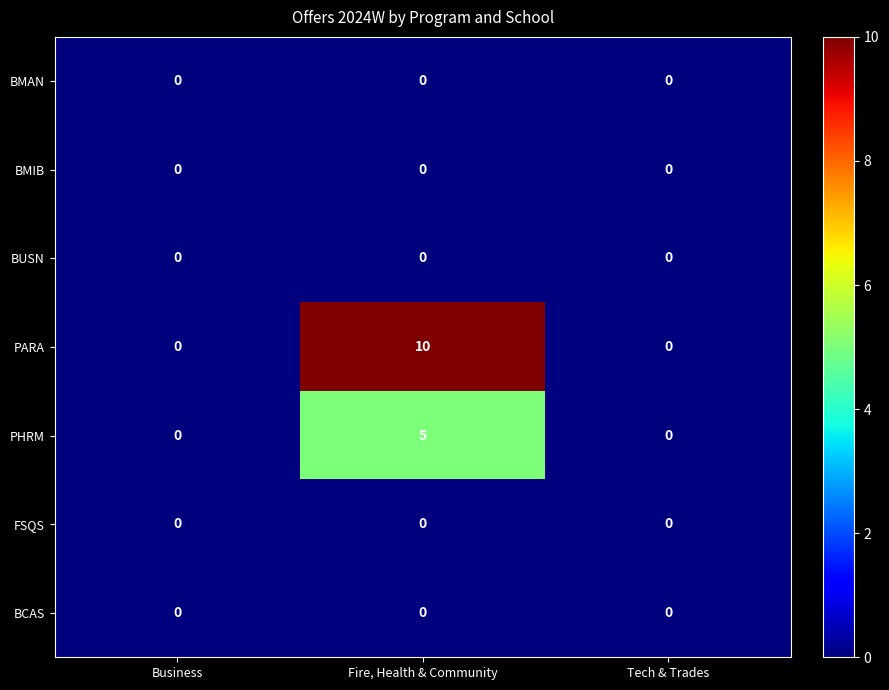

Between Fire, Health & Community and Tech & Trades, which series saw the biggest shift?

PARA